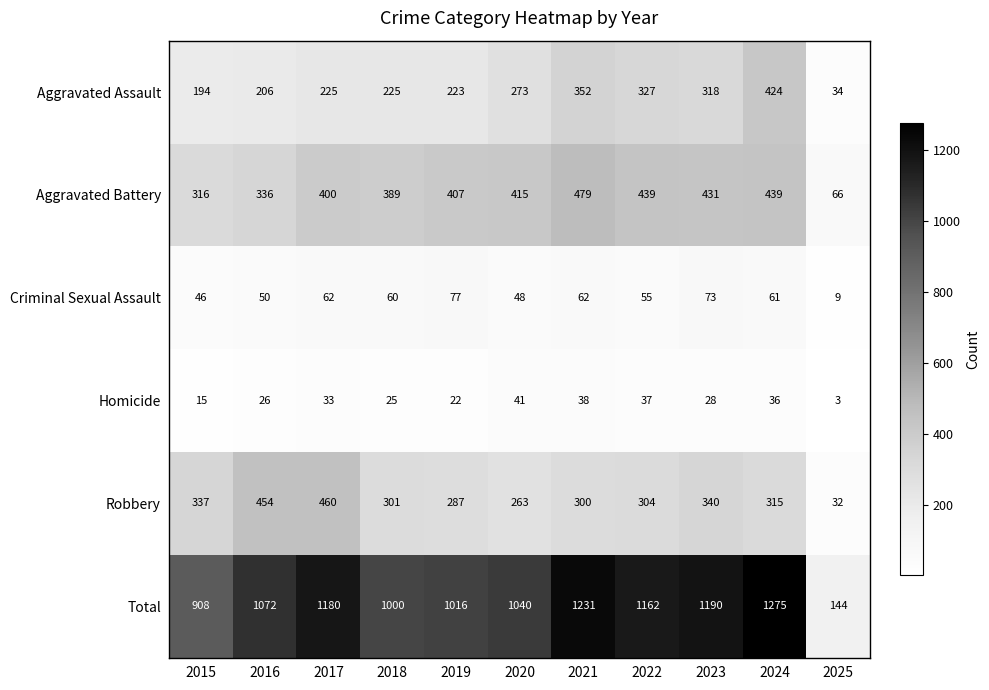

At which category is the sum across all series the highest?

2024